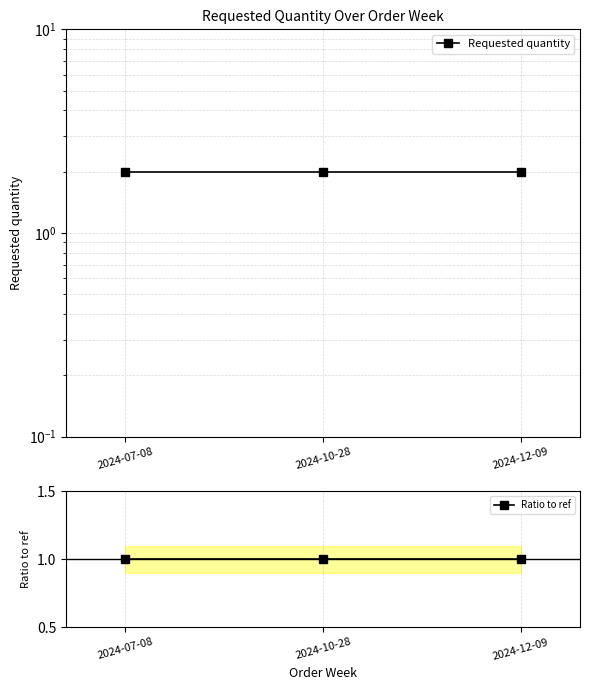

Between 2024-07-08 and 2024-12-09, which series saw the biggest shift?

Requested quantity